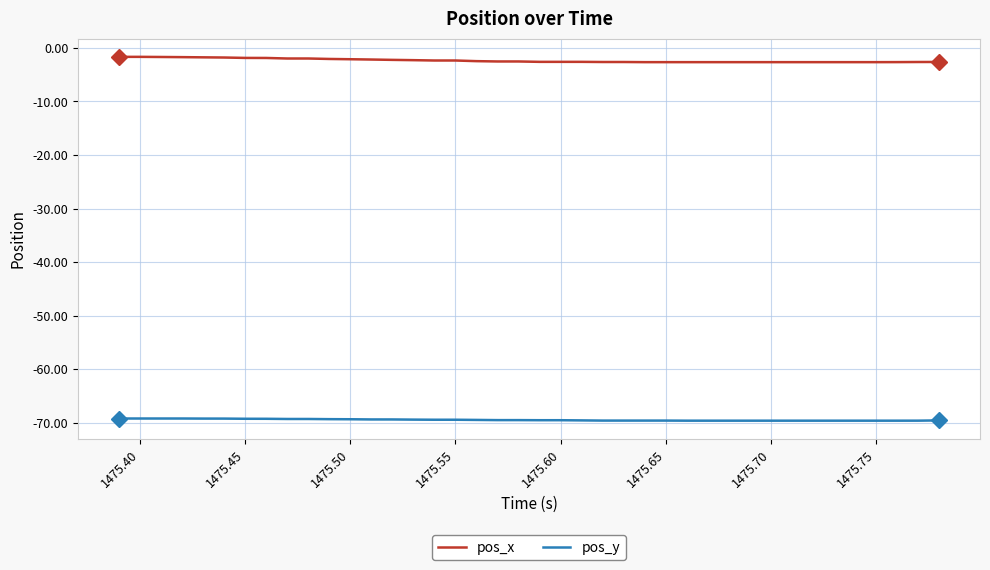

What is the average value of the pos_y series?

-69.5